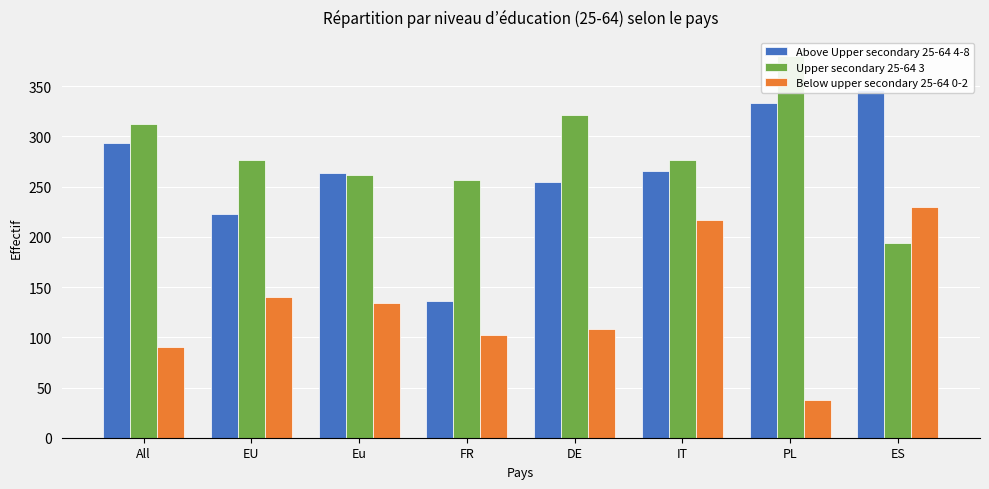

At how many categories does at least one series exceed 232?

8